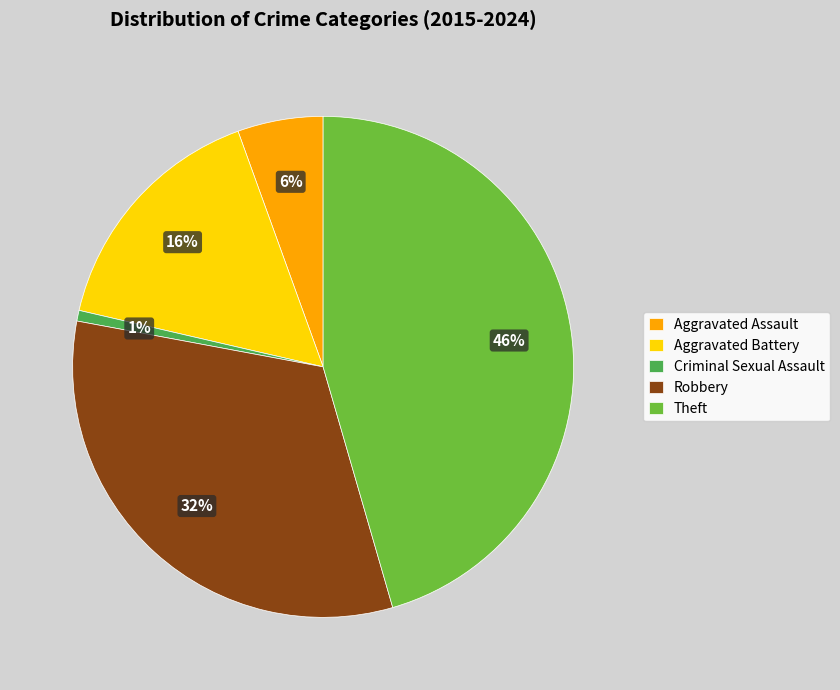

Which slice is the smallest?

Criminal Sexual Assault